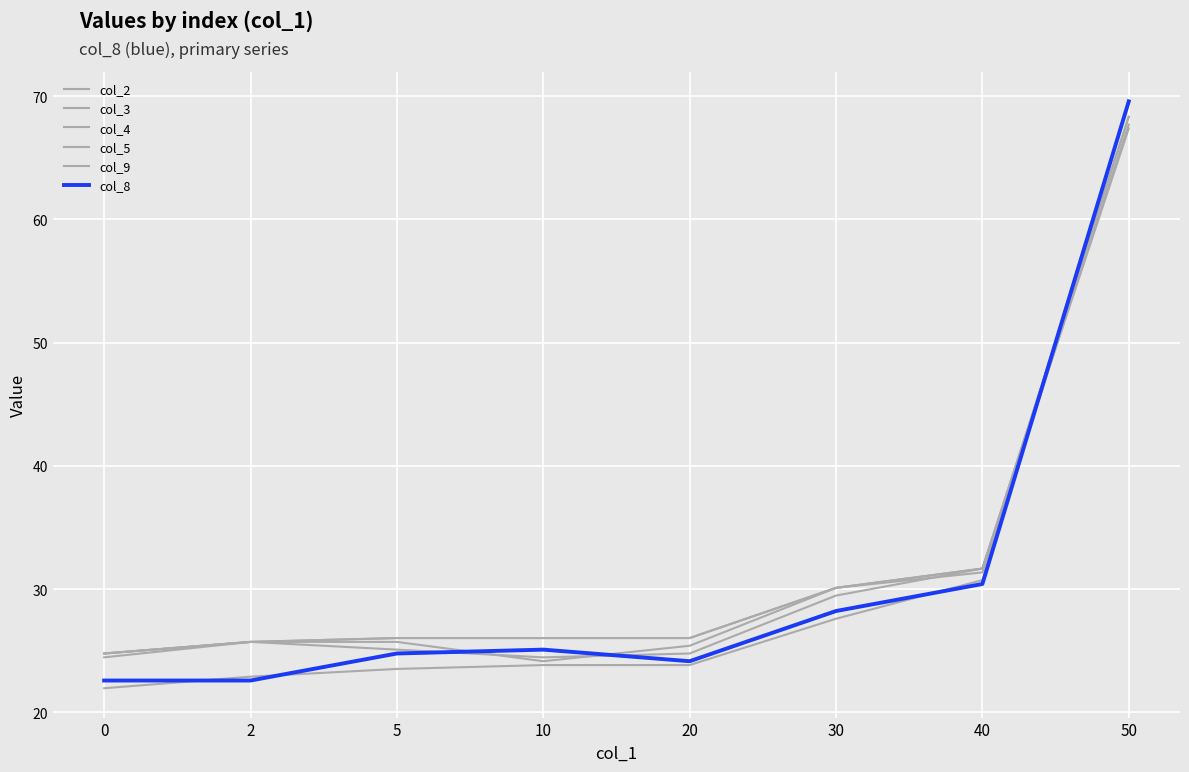

What is the sum of all col_8 values?

247.3